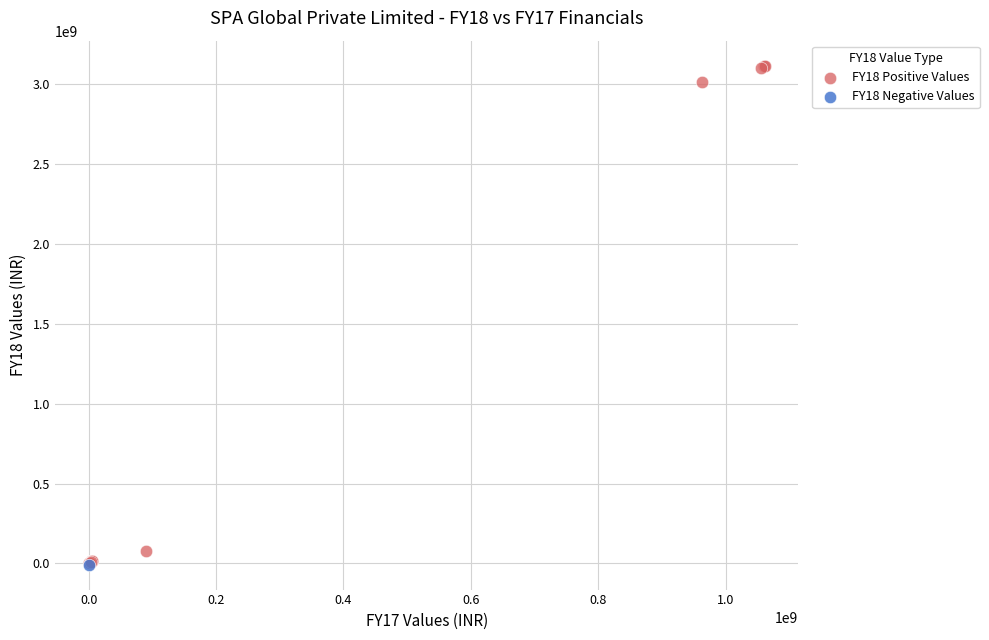

What are all the series names shown in the legend?

FY18 Positive Values, FY18 Negative Values